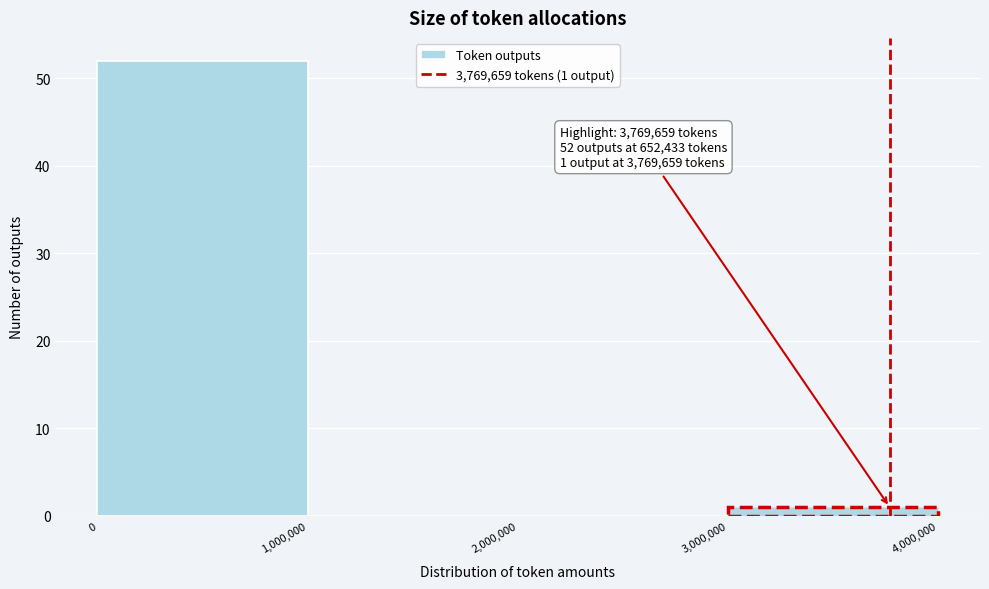

Which range on the x-axis has the tallest bar?

0 to 1,000,000